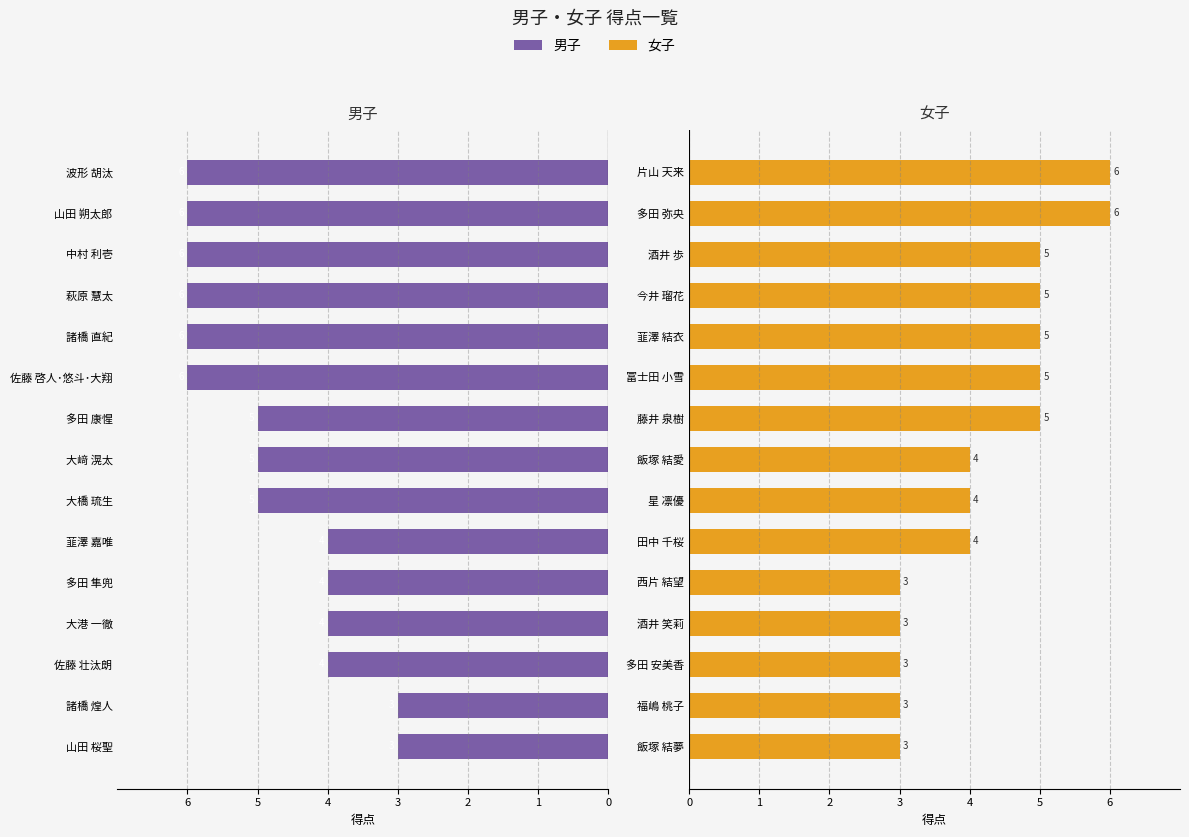

How many data points in 女子 are less than 4?

5